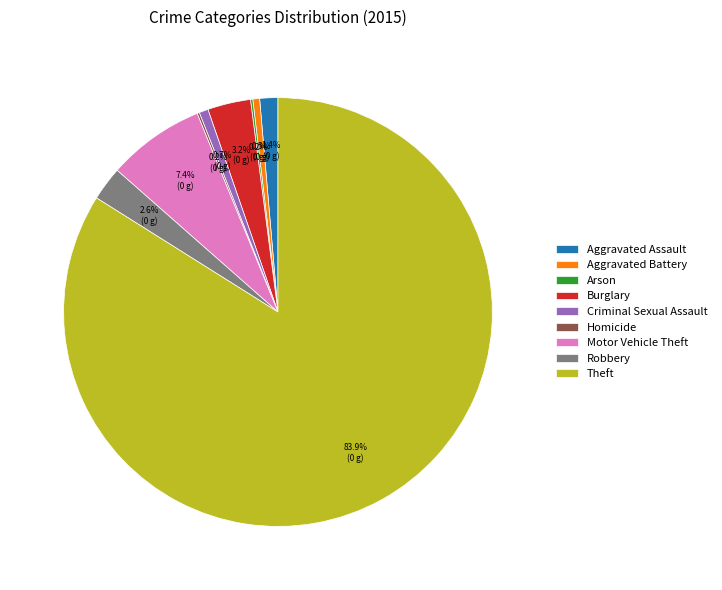

Is there a majority slice in this chart?

Yes